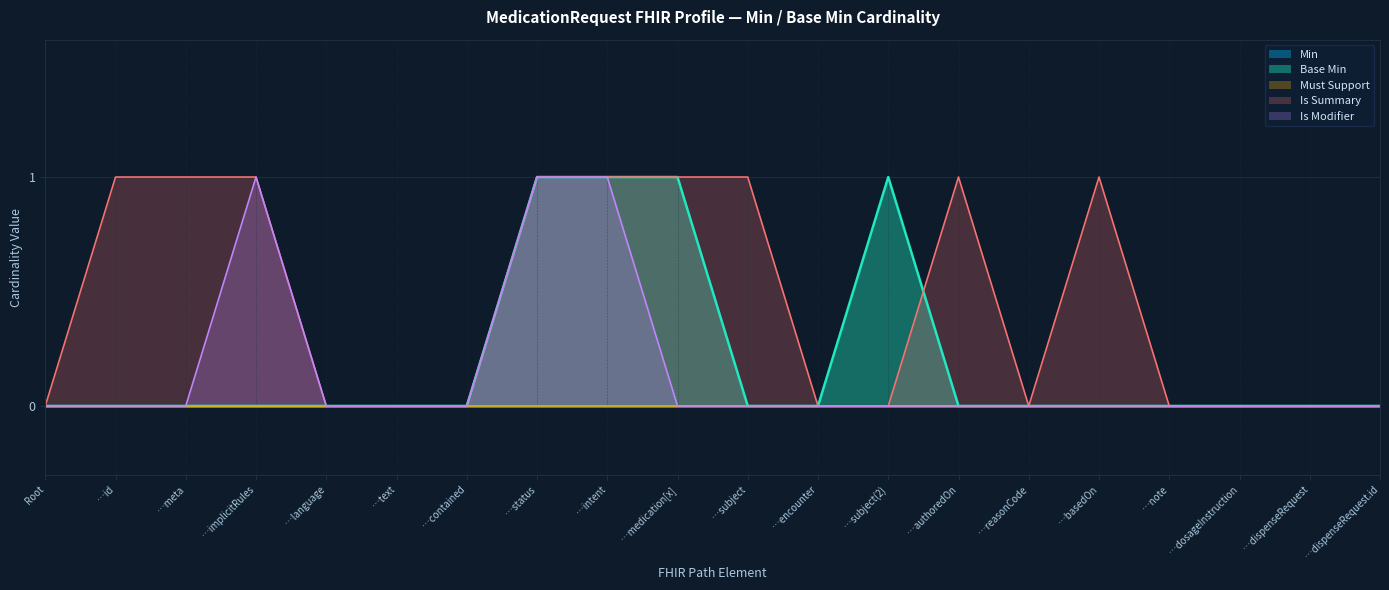

List the labels in order of value, largest first.

…status, …intent, …medication[x], …subject(2), Root, …id, …meta, …implicitRules, …language, …text, …contained, …subject, …encounter, …authoredOn, …reasonCode, …basedOn, …note, …dosageInstruction, …dispenseRequest, …dispenseRequest.id